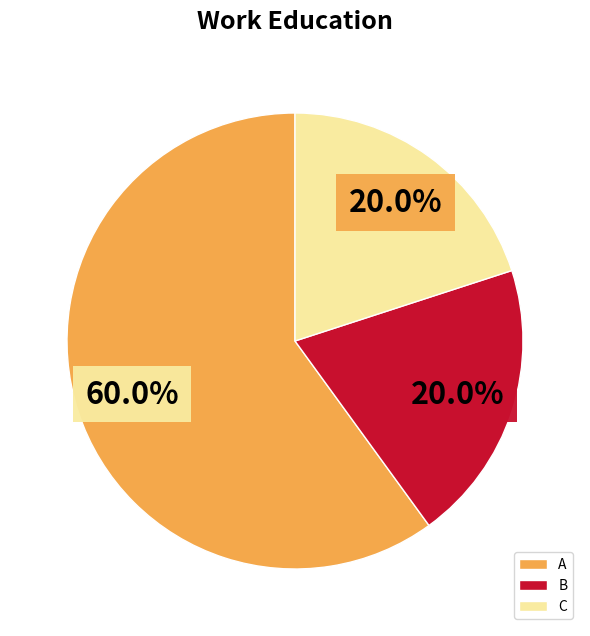

What is the ratio of the value at A to the value at C?

3.0